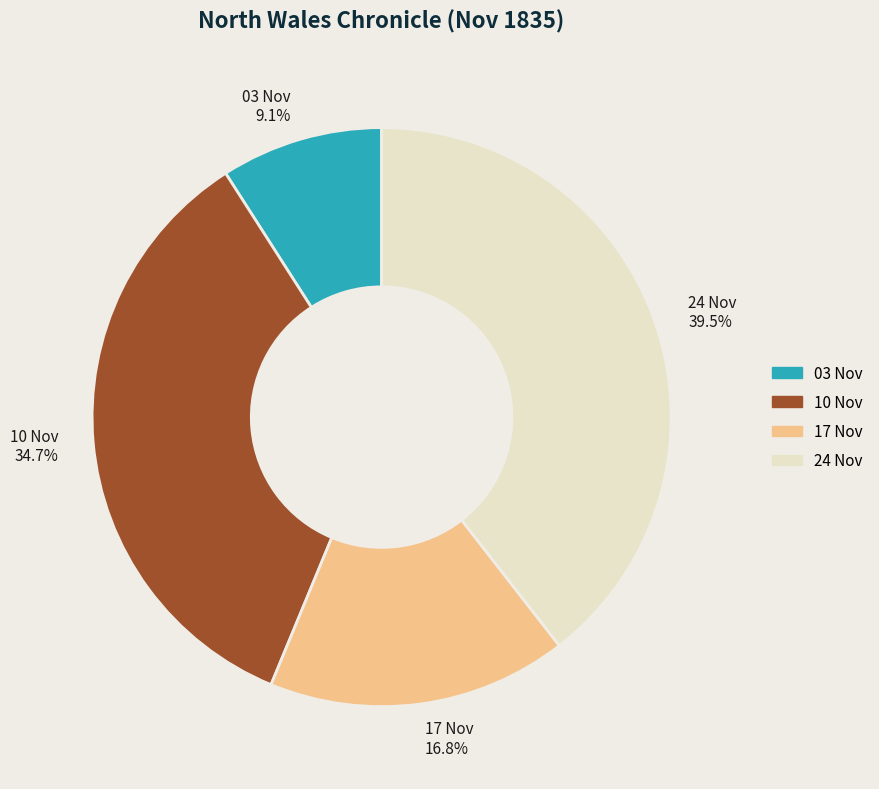

Is there any slice that represents more than half of the pie?

No